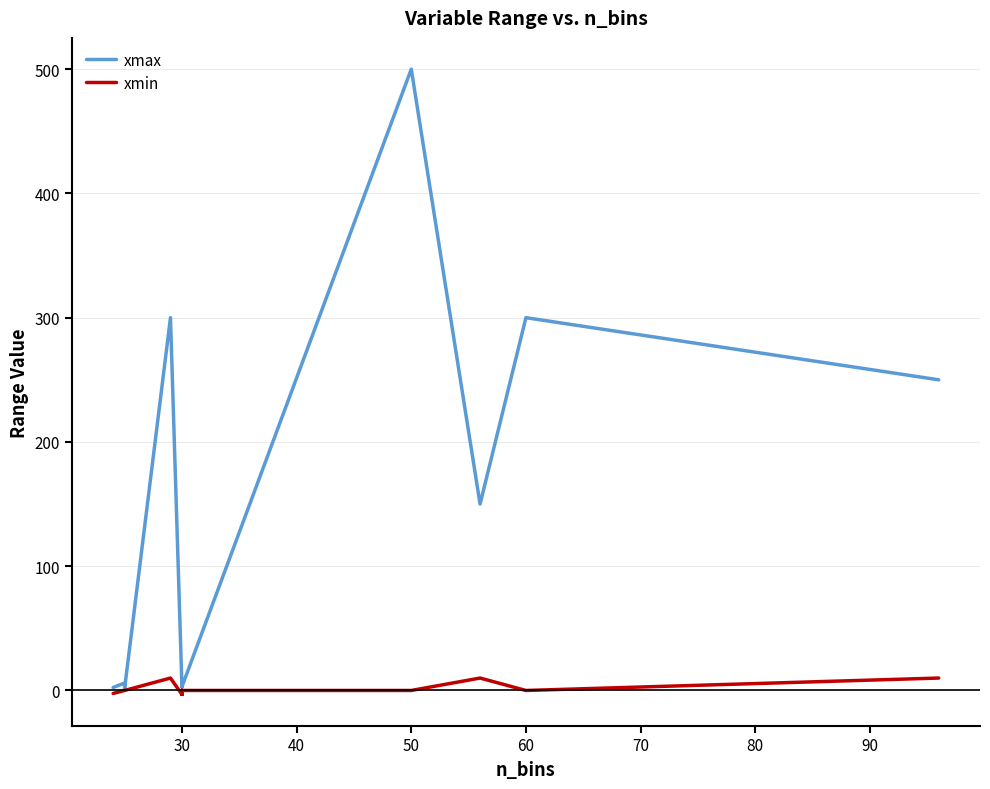

What is the minimum value shown in the chart?

-3.1